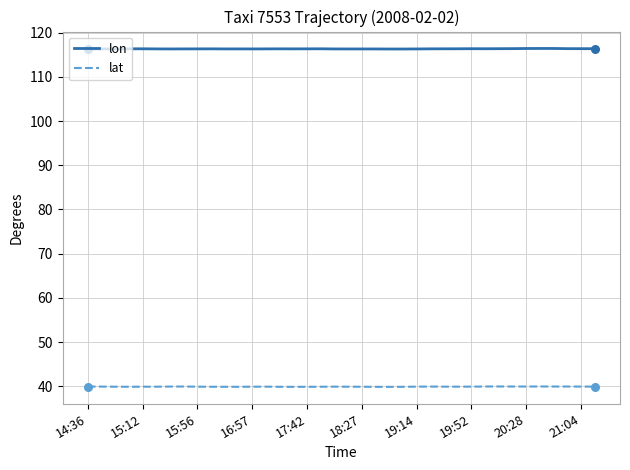

True or false: lon and lat intersect in this chart.

False